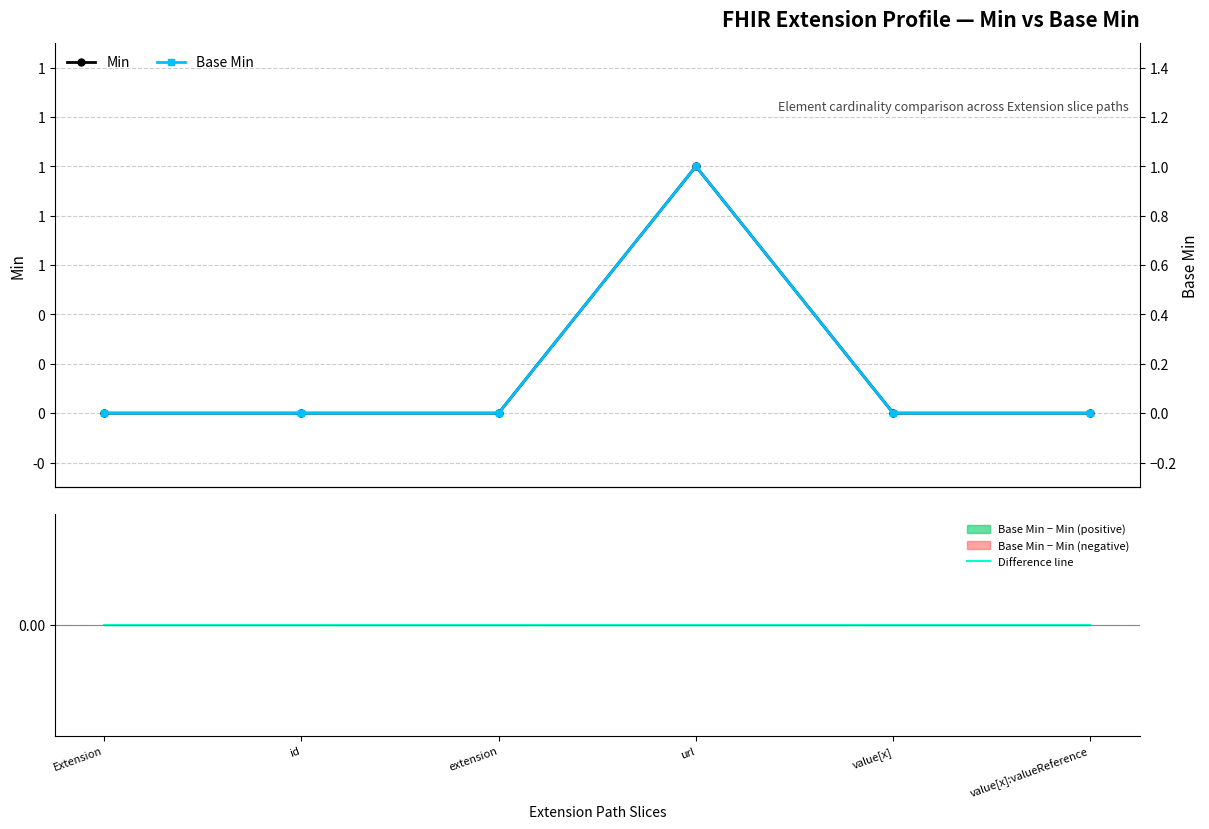

Reading left to right, list all the values displayed in this chart.

Min: Extension=0	id=0	extension=0	url=1	value[x]=0	value[x]:valueReference=0
Base Min: Extension=0	id=0	extension=0	url=1	value[x]=0	value[x]:valueReference=0
Difference line: Extension=0	id=0	extension=0	url=0	value[x]=0	value[x]:valueReference=0